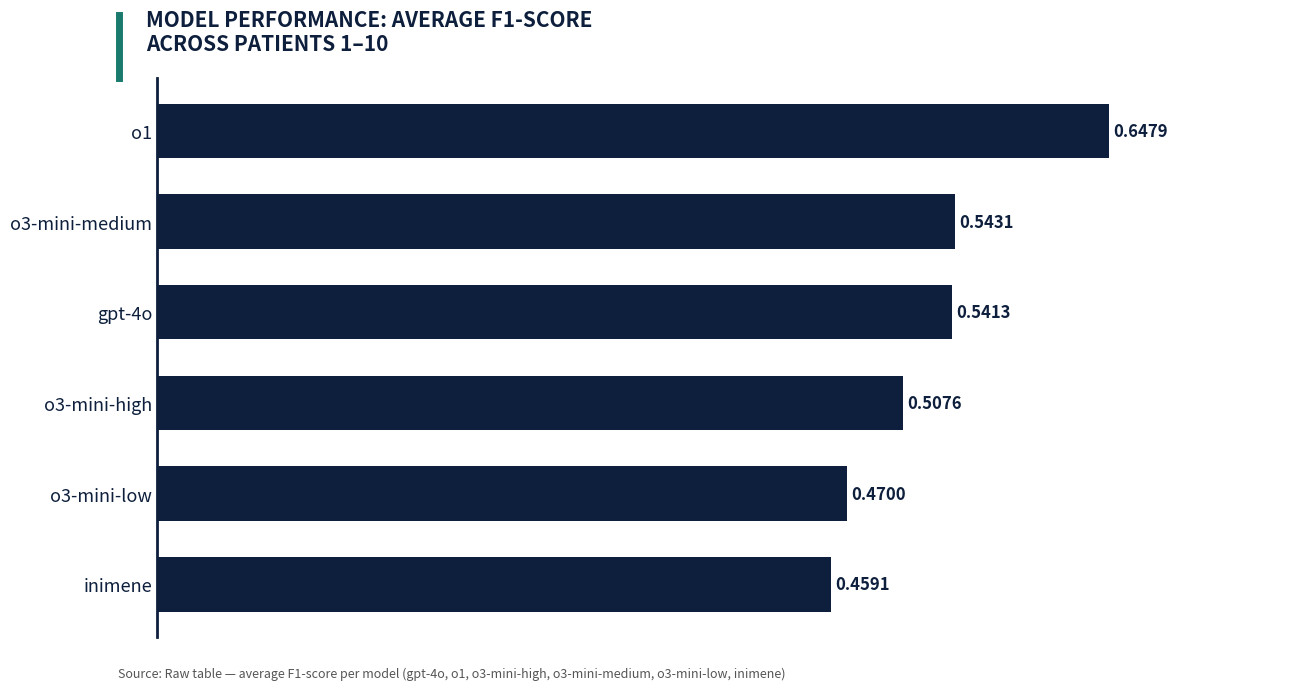

Does the chart contain any negative values?

No